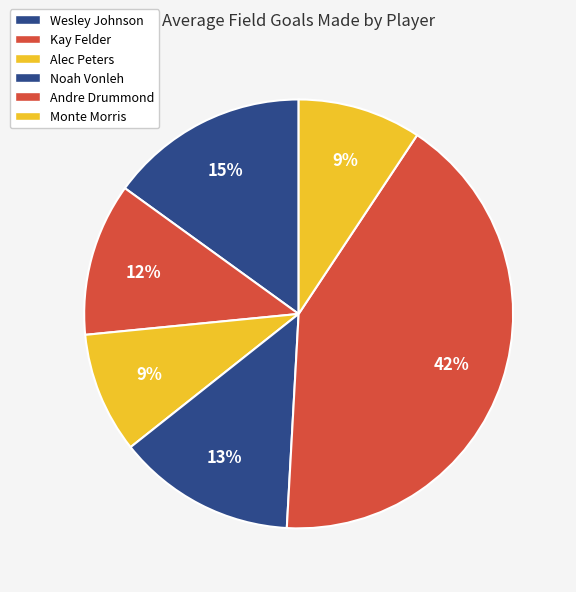

Is it true that Noah Vonleh is 13% of the pie?

True